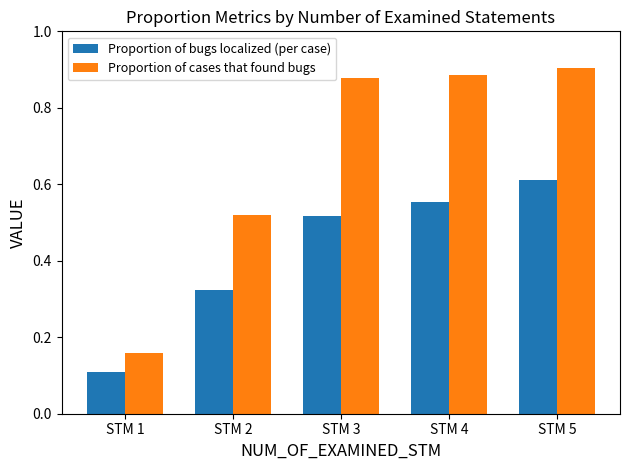

True or false: Proportion of cases that found bugs has a value of 1.4 at STM 4.

False